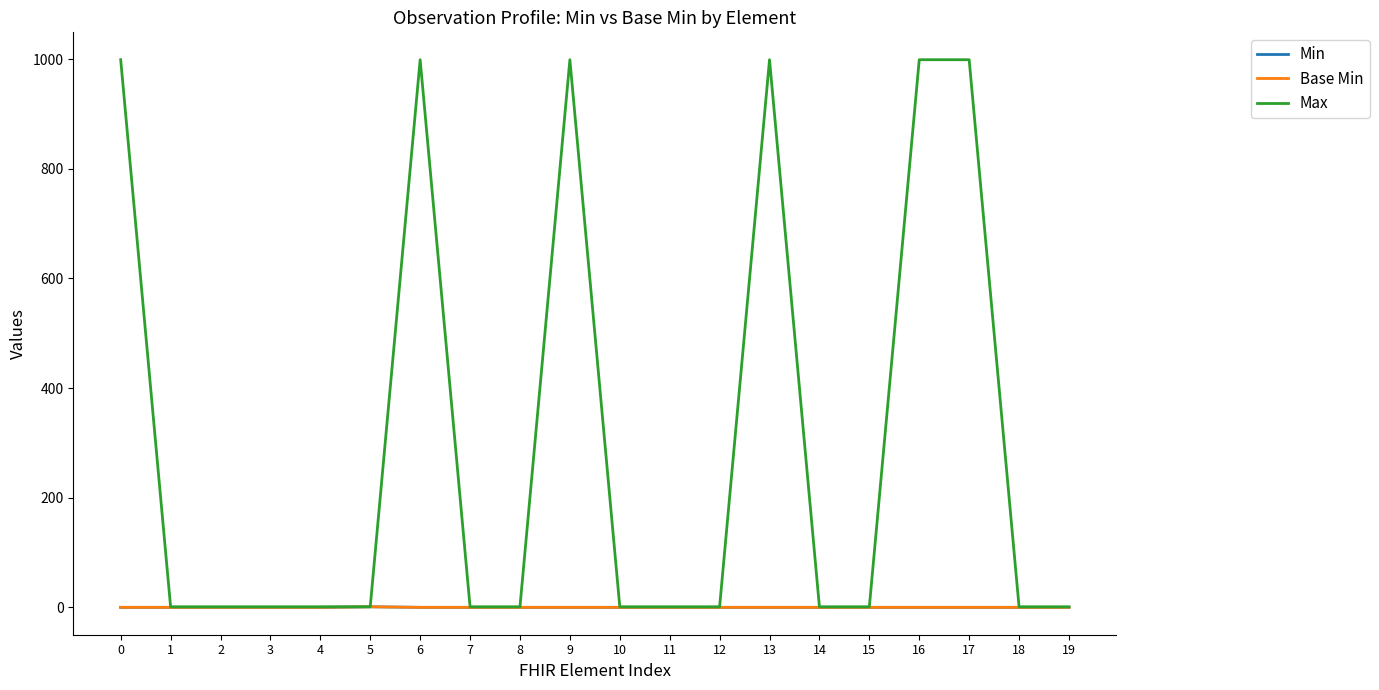

Reading left to right, list all the values displayed in this chart.

Min: 0	0	0	0	0	1	0	0	0	0	0	0	0	0	0	0	0	0	0	0
Base Min: 0	0	0	0	0	1	0	0	0	0	0	0	0	0	0	0	0	0	0	0
Max: 999	1	1	1	1	1	999	1	1	999	1	1	1	999	1	1	999	999	1	1